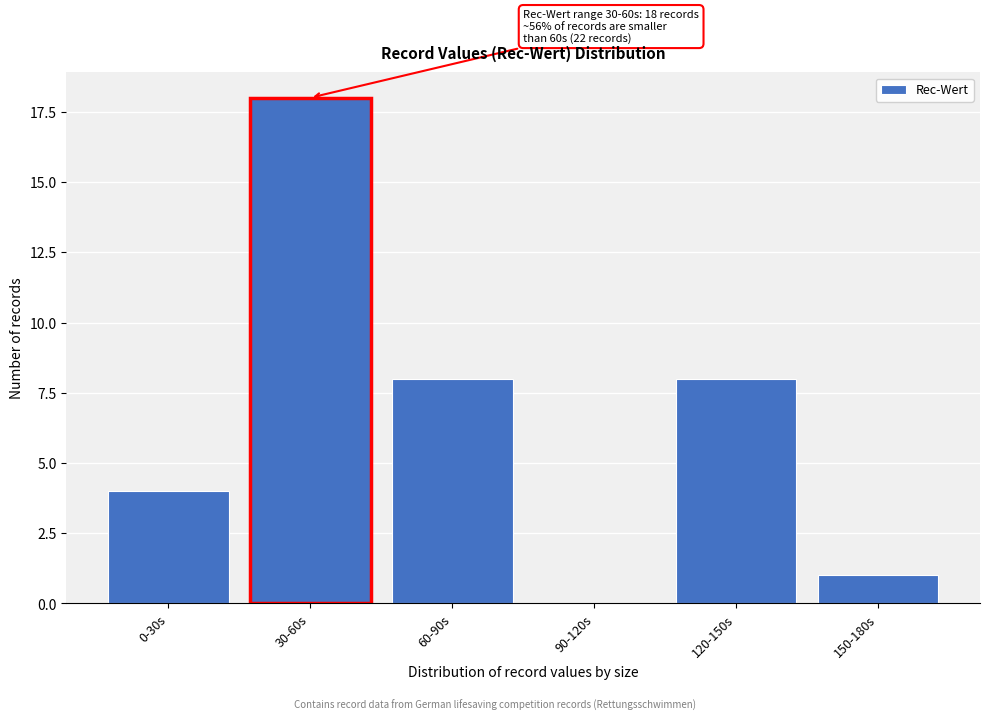

Reading left to right, transcribe all the data shown in this chart.

0-30s=4	30-60s=18	60-90s=8	90-120s=0	120-150s=8	150-180s=1